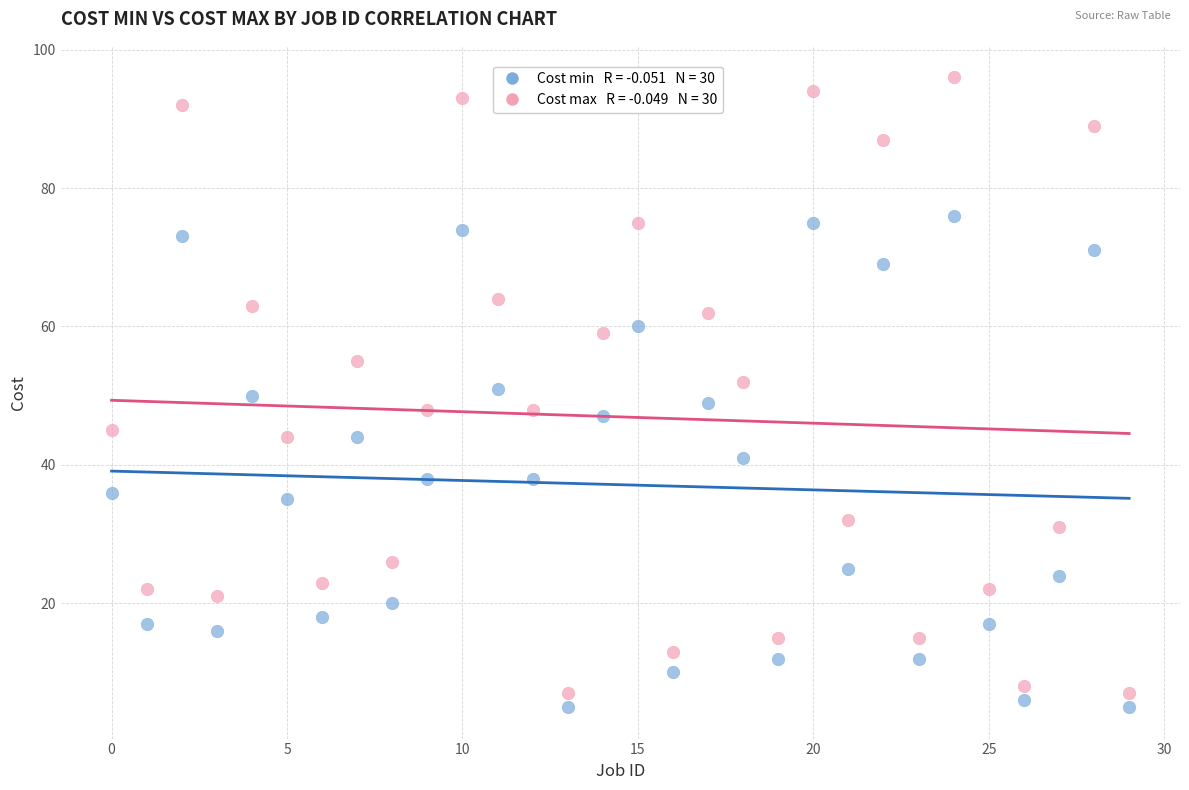

Across all data points, what is the range of Y values (max minus min)?

91